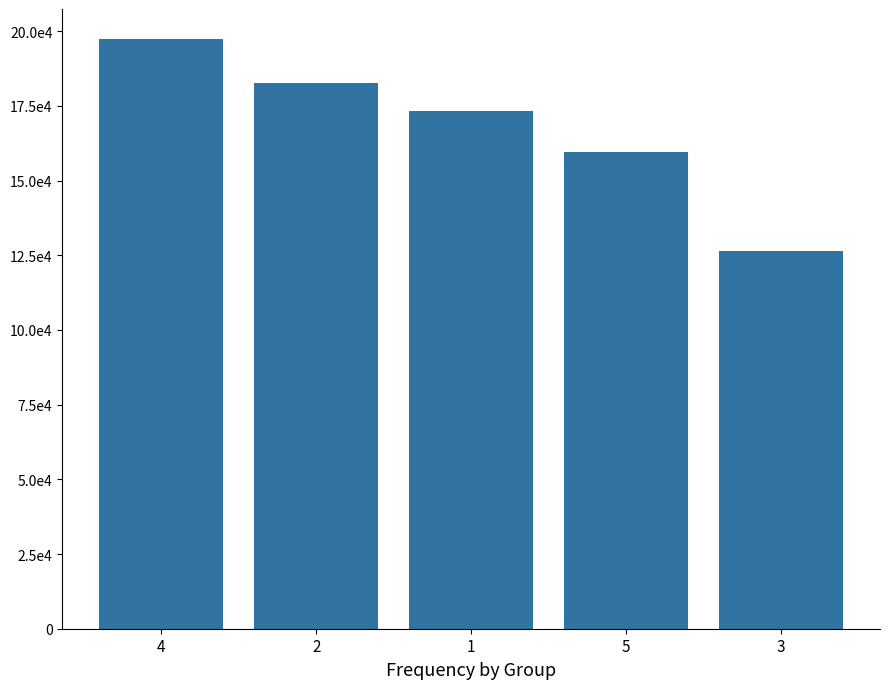

What is the average value?

167883.1